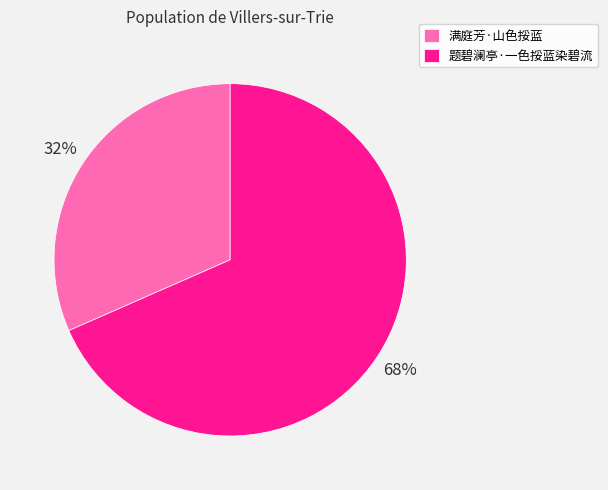

Is the sum of 满庭芳·山色挼蓝 and 题碧澜亭·一色挼蓝染碧流 greater than half?

Yes